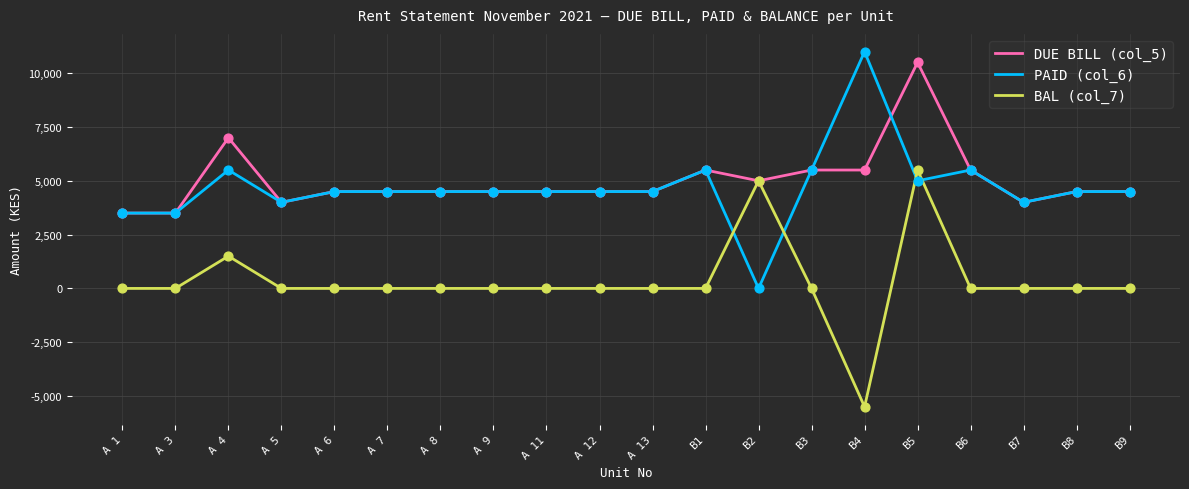

Is the value of PAID (col_6) at B2 greater than the value of DUE BILL (col_5) at A 5?

No